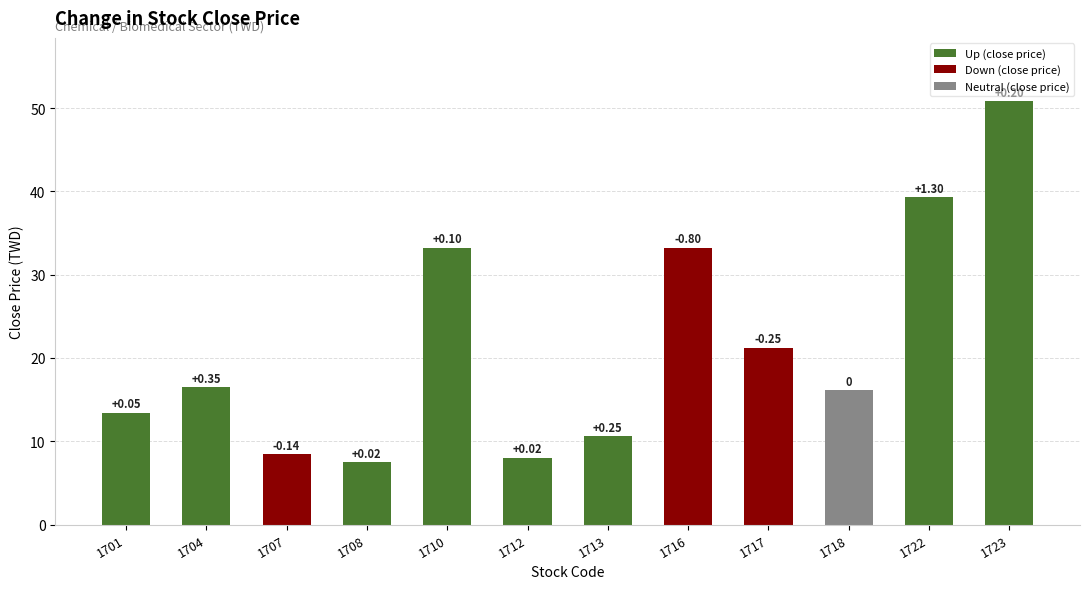

At which category does the chart reach its peak across all series?

1723